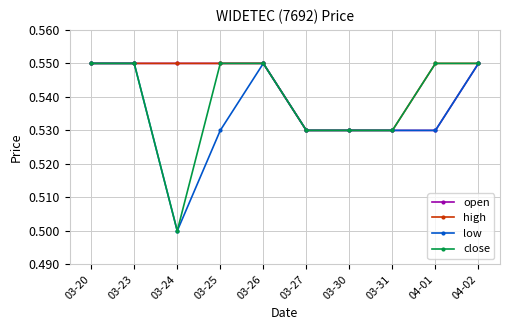

At which category does the chart reach its minimum across all series?

03-24